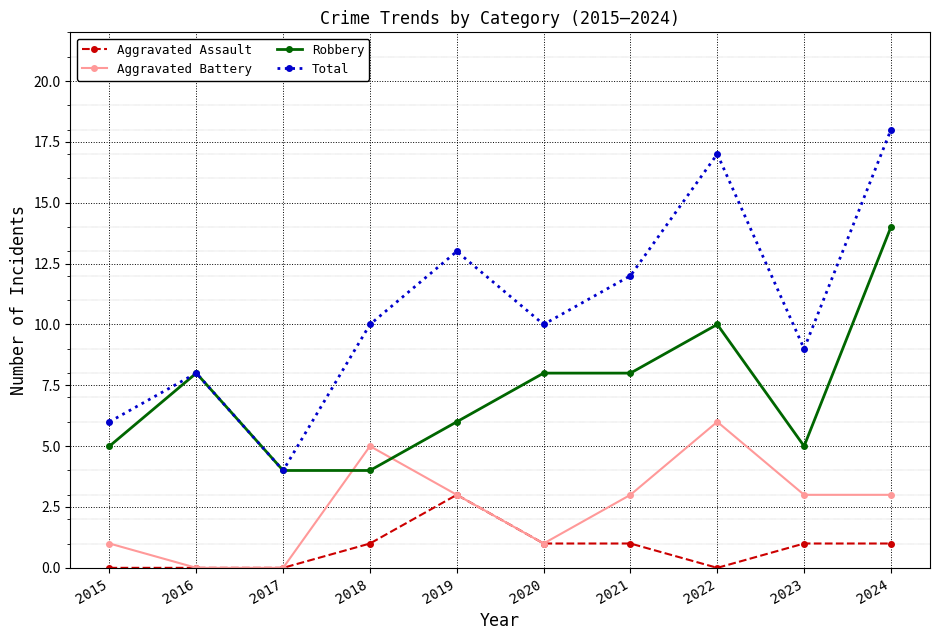

Which series has the largest range (max minus min)?

Total